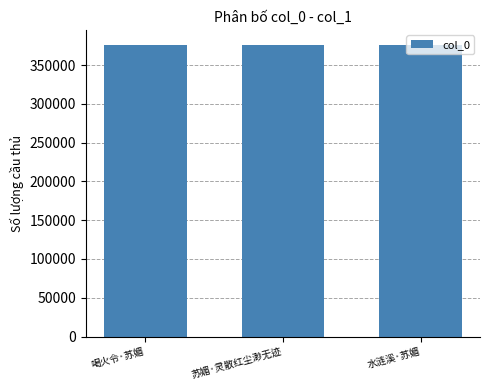

Is it true that the value at 苏媚·灵散红尘渺无迹 is 594595?

False